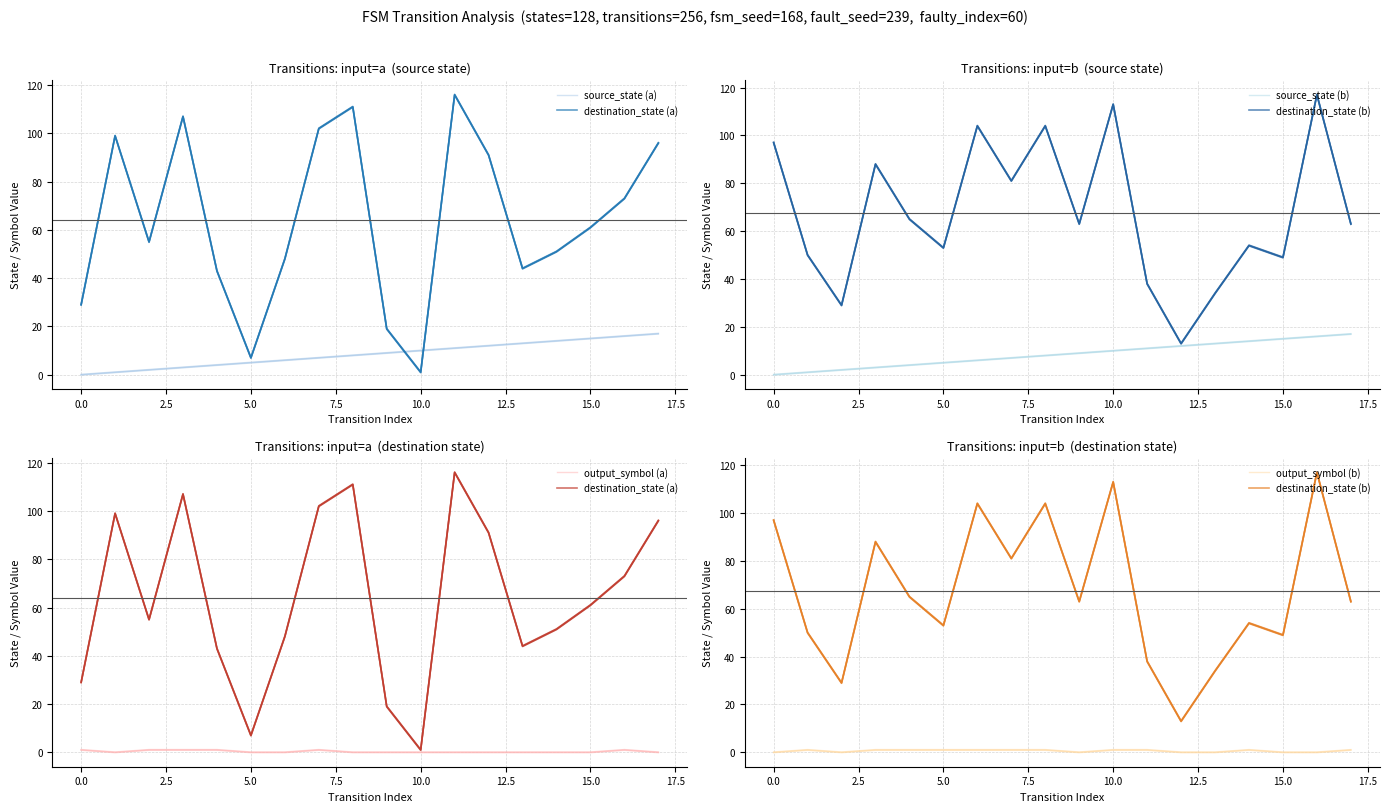

Which series has the largest total across all categories?

destination_state (b)